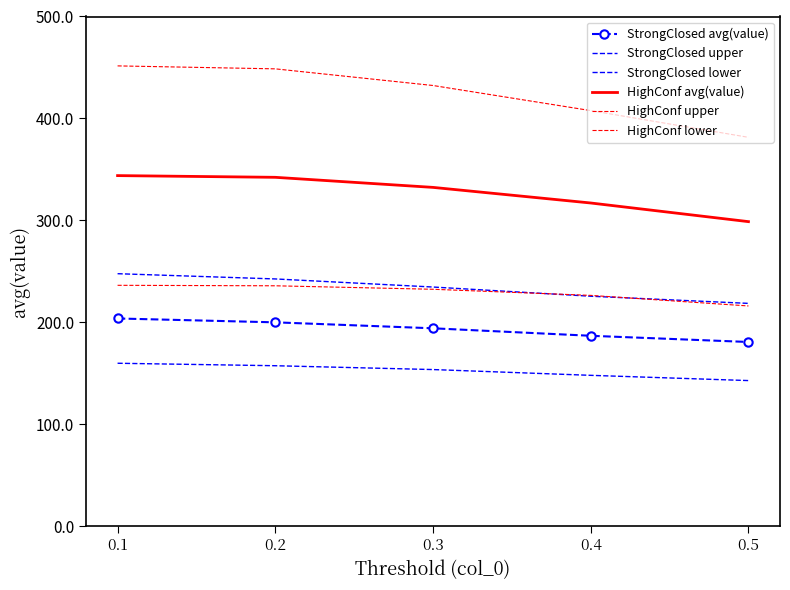

What is the difference between the StrongClosed upper values at 0.4 and 0.1?

22.1